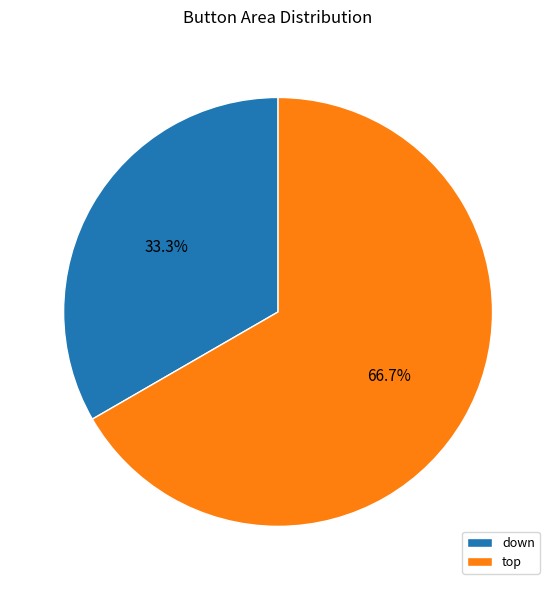

Is there any slice that represents more than half of the pie?

Yes